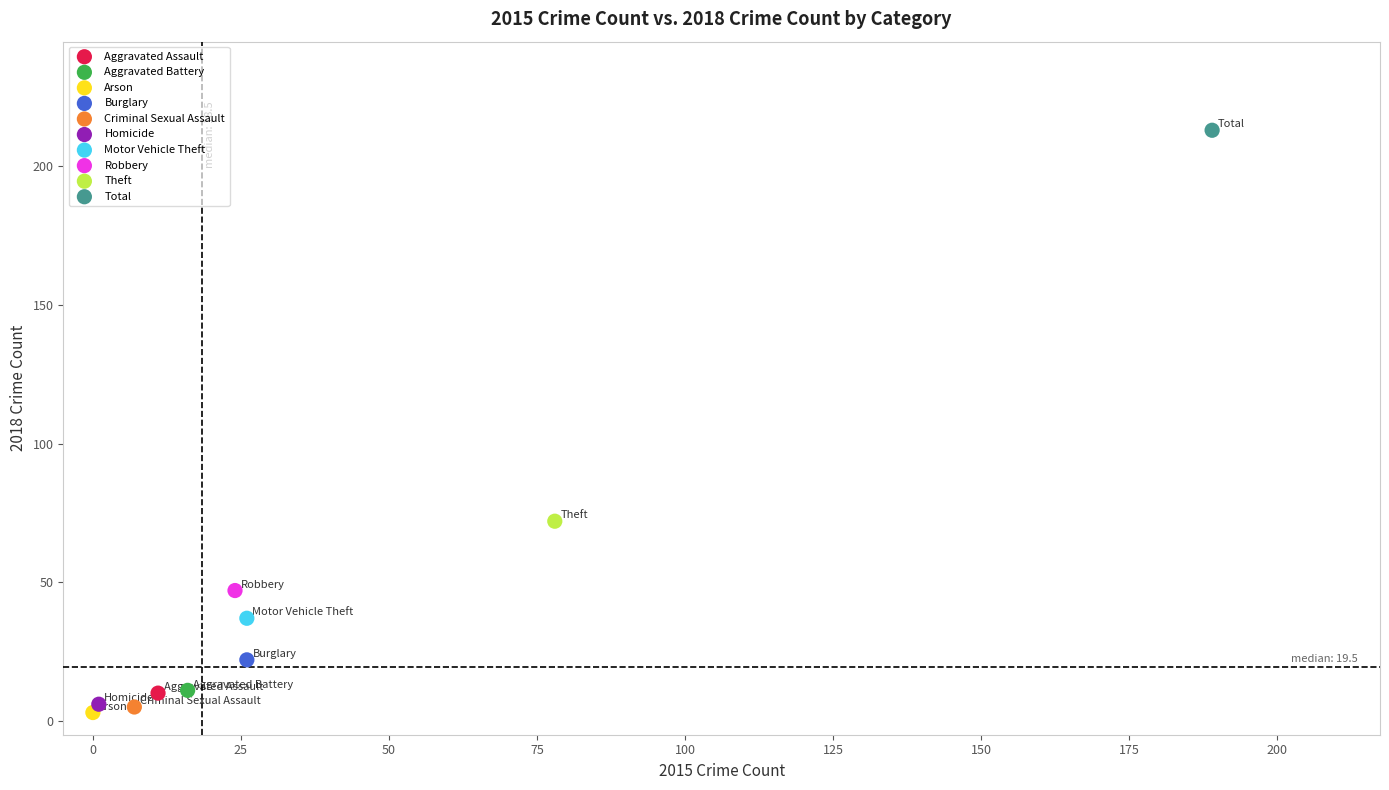

Which series reaches the minimum Y coordinate?

Arson